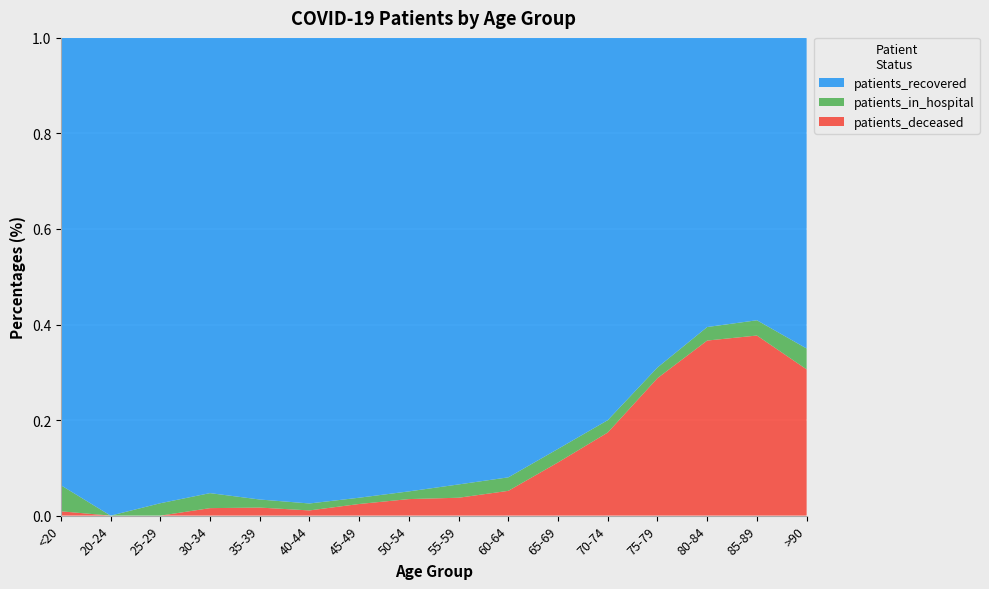

Reading left to right, what are all the values shown in this chart?

patients_in_hospital: <20=12	20-24=0	25-29=4	30-34=6	35-39=4	40-44=4	45-49=7	50-54=13	55-59=26	60-64=31	65-69=30	70-74=37	75-79=35	80-84=37	85-89=30	>90=15
patients_recovered: <20=206	20-24=73	25-29=150	30-34=182	35-39=229	40-44=268	45-49=513	50-54=767	55-59=873	60-64=1010	65-69=911	70-74=1145	75-79=1081	80-84=791	85-89=555	>90=223
patients_deceased: <20=2	20-24=0	25-29=0	30-34=3	35-39=4	40-44=3	45-49=13	50-54=28	55-59=35	60-64=57	65-69=118	70-74=249	75-79=451	80-84=479	85-89=354	>90=105